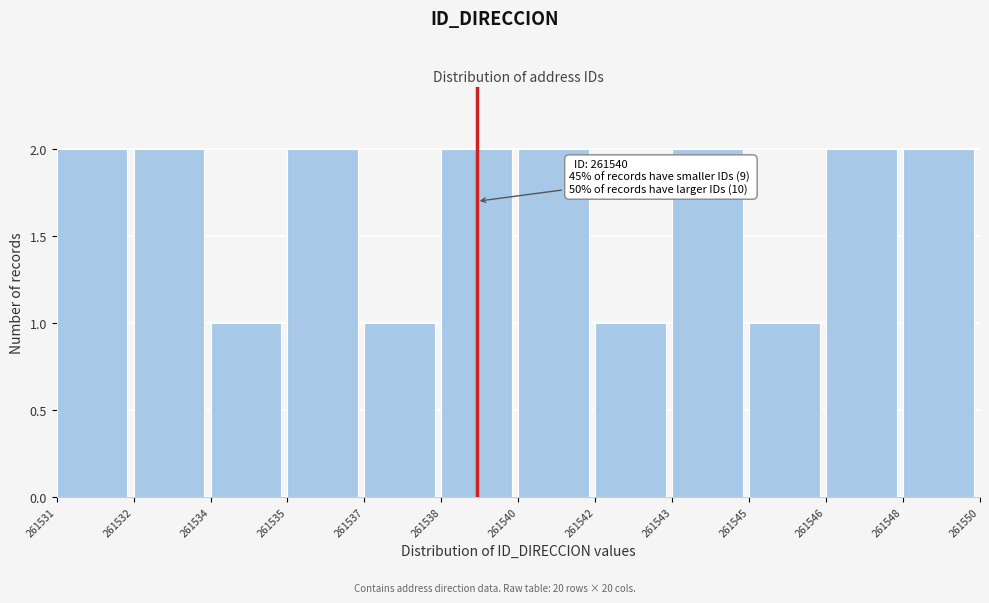

Reading left to right, extract all data points from this chart.

2	2	1	2	1	2	2	1	2	1	2	2